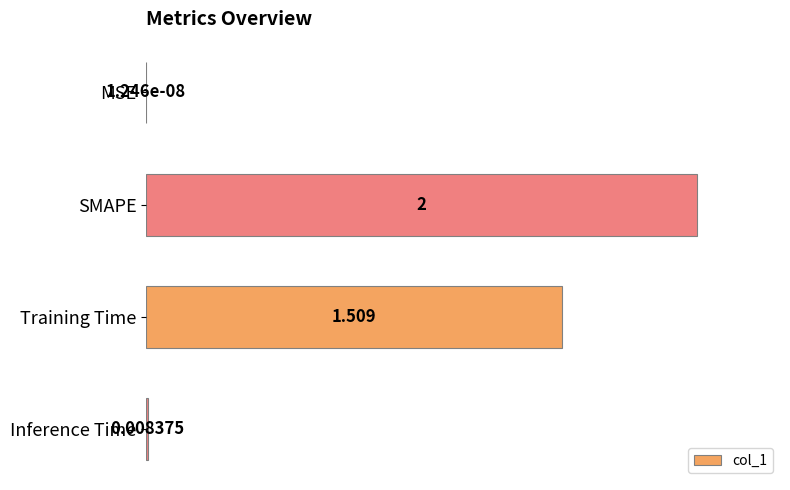

Are the bars grouped side by side (vs. stacked)?

No